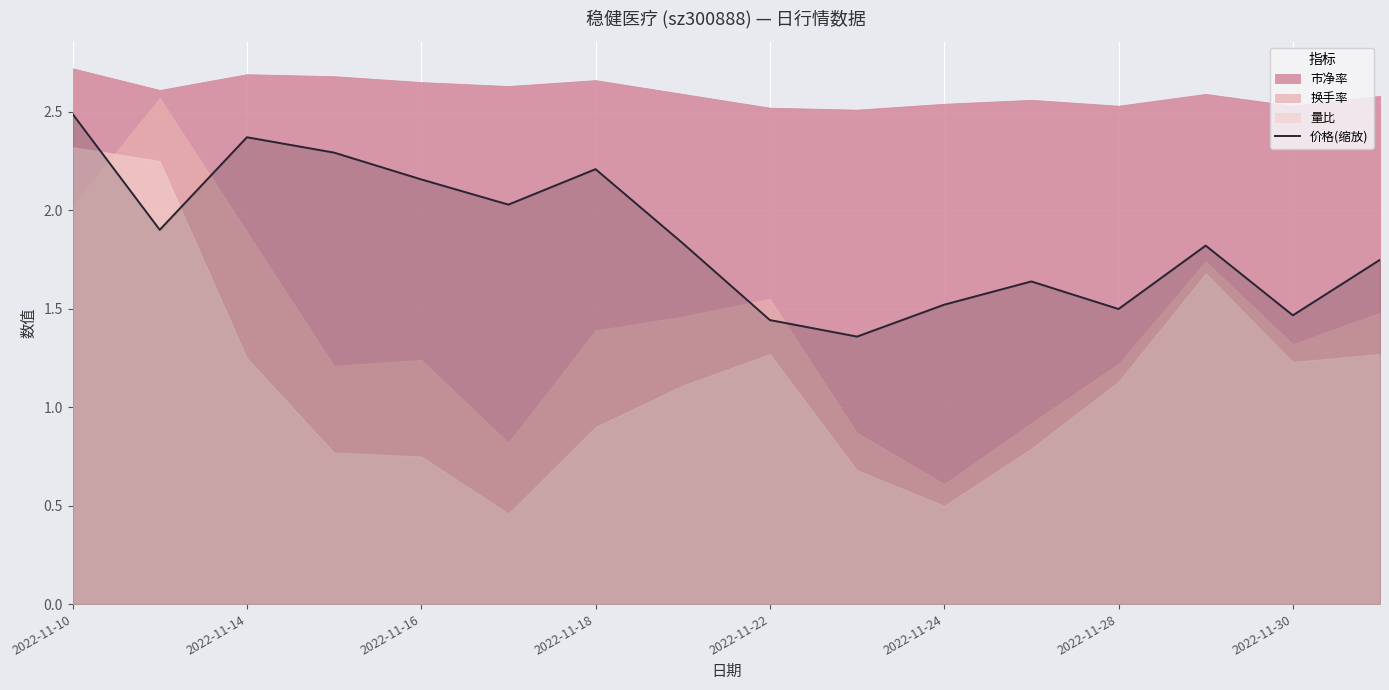

Reading right to left, what are all the values shown in this chart?

1.7	1.5	1.8	1.5	1.6	1.5	1.4	1.4	1.8	2.2	2.0	2.2	2.3	2.4	1.9	2.5